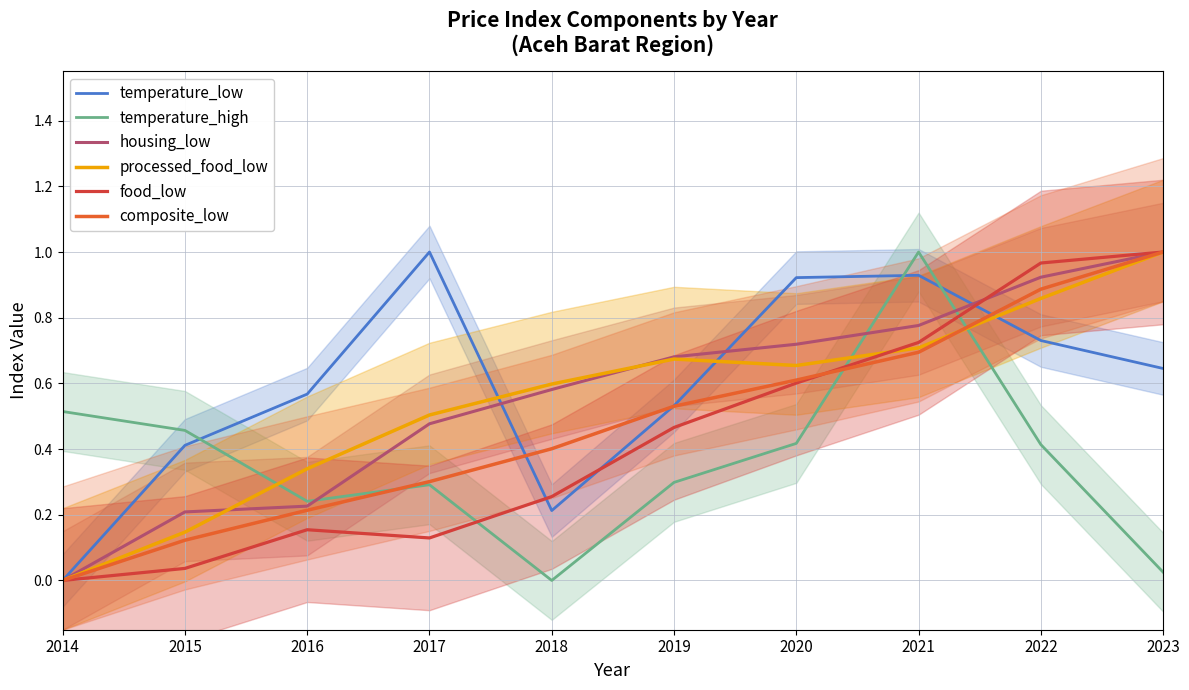

Is it true that processed_food_low equals 0.1 at 2015?

True